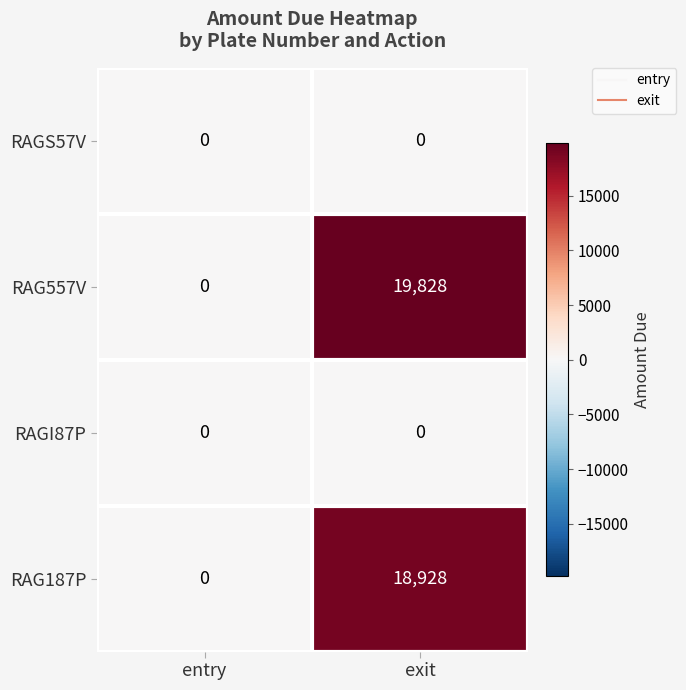

Which series has the widest spread of values?

RAG557V